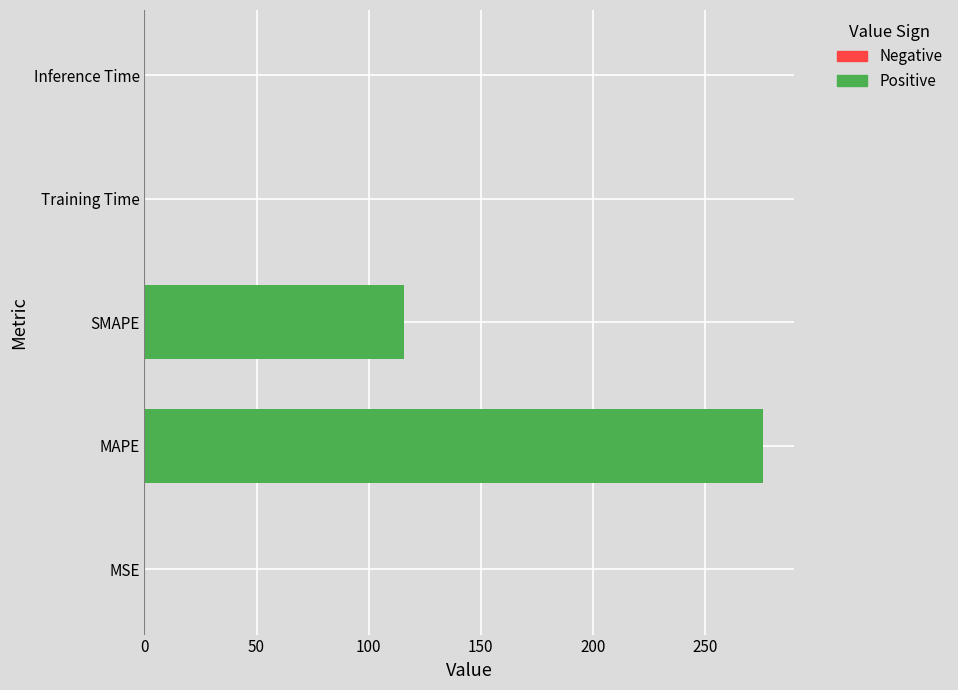

Are the bars horizontal?

Yes